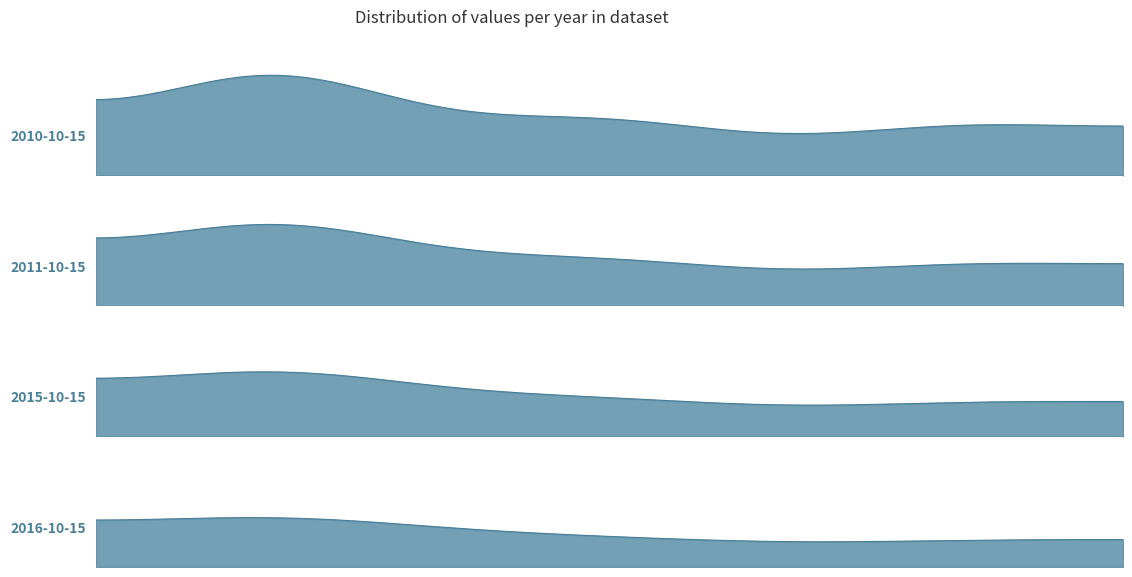

What is the label of the 10th point from the right?

2010-10-15